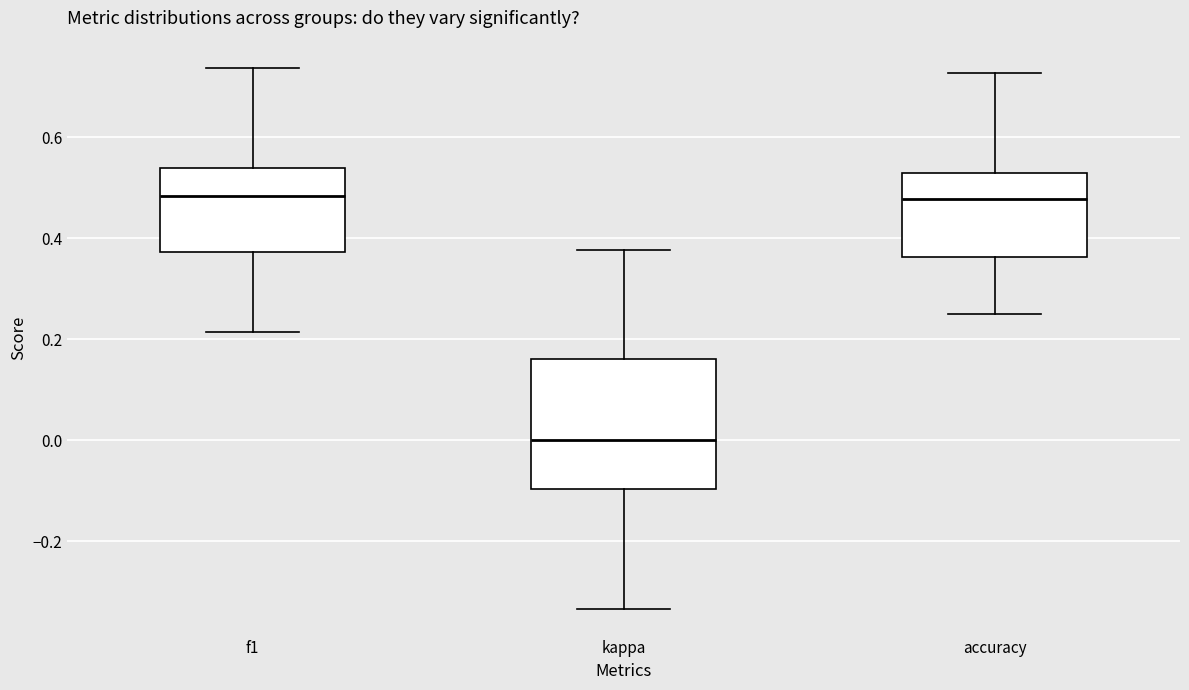

Which box is the tallest, from its lower edge to its upper edge?

kappa